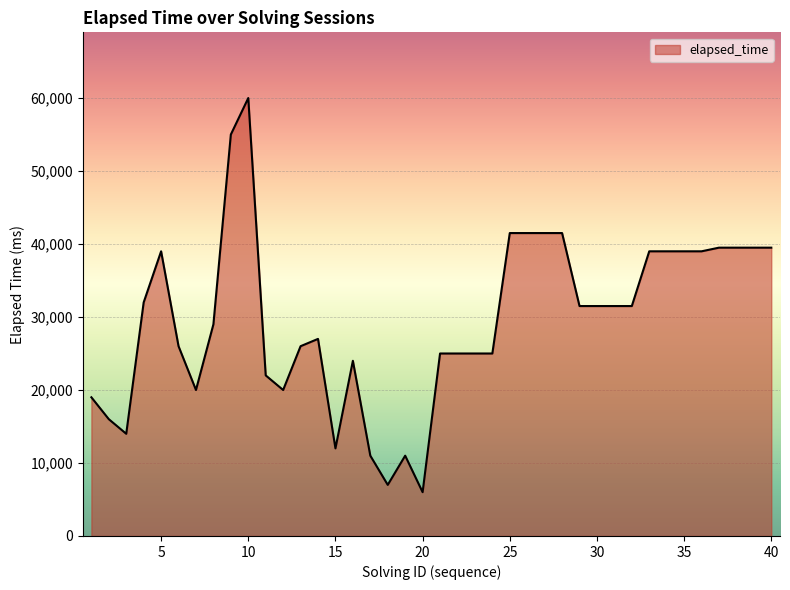

What is the difference between the maximum and minimum values?

54000